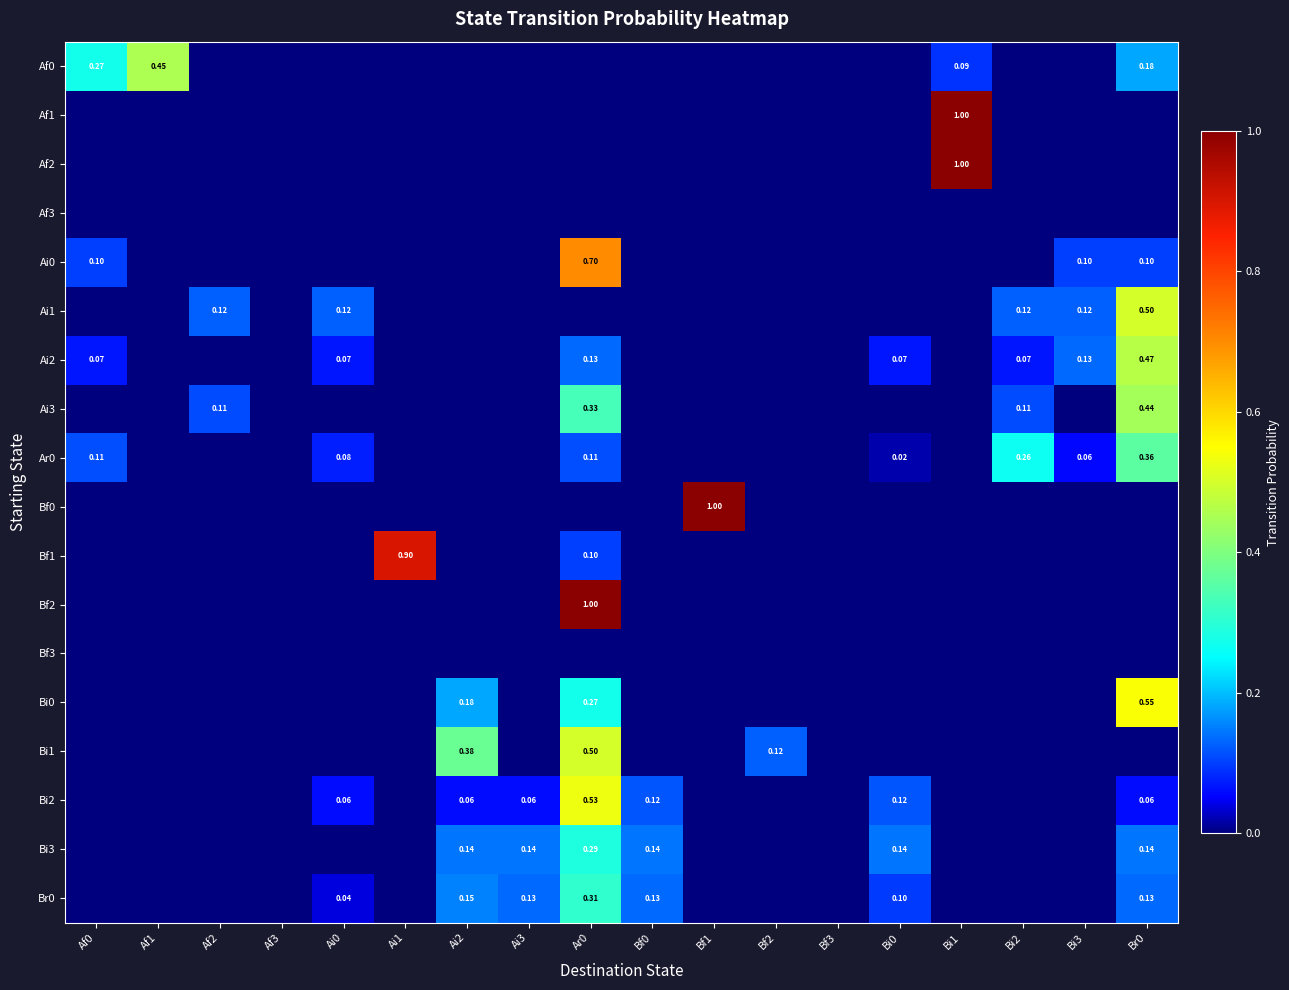

How many data points does each series have?

18